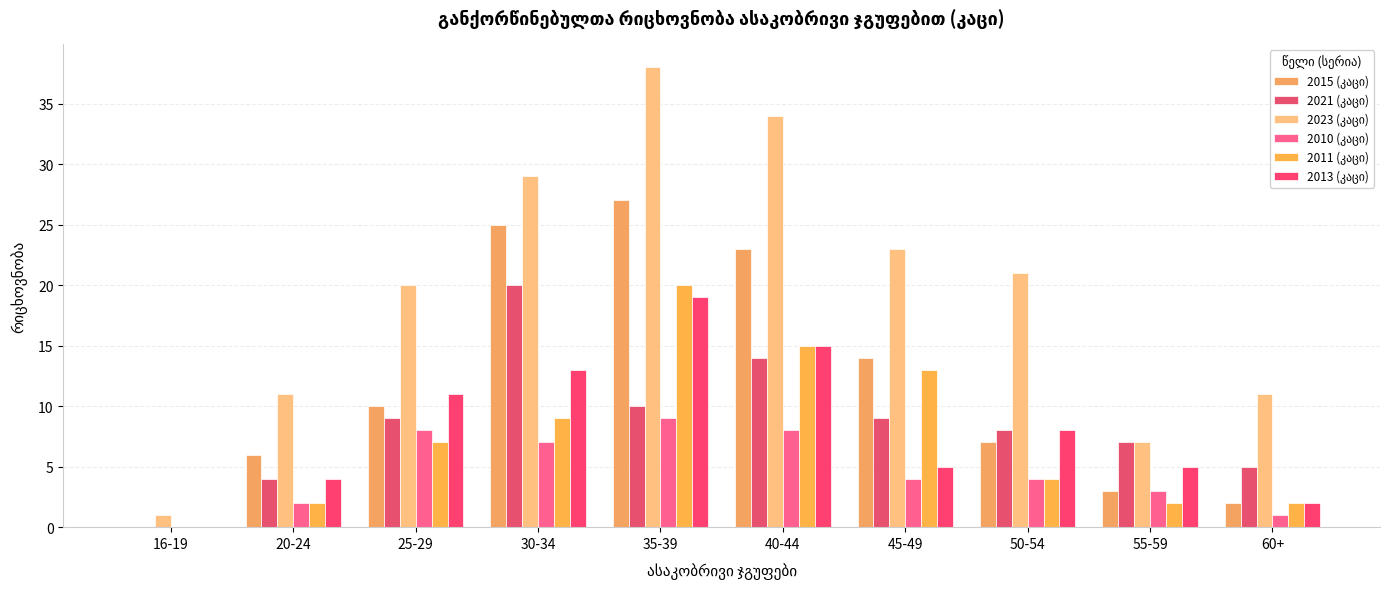

Reading left to right, extract all data points from this chart.

2015 (კაცი): 16-19=0	20-24=6	25-29=10	30-34=25	35-39=27	40-44=23	45-49=14	50-54=7	55-59=3	60+=2
2021 (კაცი): 16-19=0	20-24=4	25-29=9	30-34=20	35-39=10	40-44=14	45-49=9	50-54=8	55-59=7	60+=5
2023 (კაცი): 16-19=1	20-24=11	25-29=20	30-34=29	35-39=38	40-44=34	45-49=23	50-54=21	55-59=7	60+=11
2010 (კაცი): 16-19=0	20-24=2	25-29=8	30-34=7	35-39=9	40-44=8	45-49=4	50-54=4	55-59=3	60+=1
2011 (კაცი): 16-19=0	20-24=2	25-29=7	30-34=9	35-39=20	40-44=15	45-49=13	50-54=4	55-59=2	60+=2
2013 (კაცი): 16-19=0	20-24=4	25-29=11	30-34=13	35-39=19	40-44=15	45-49=5	50-54=8	55-59=5	60+=2